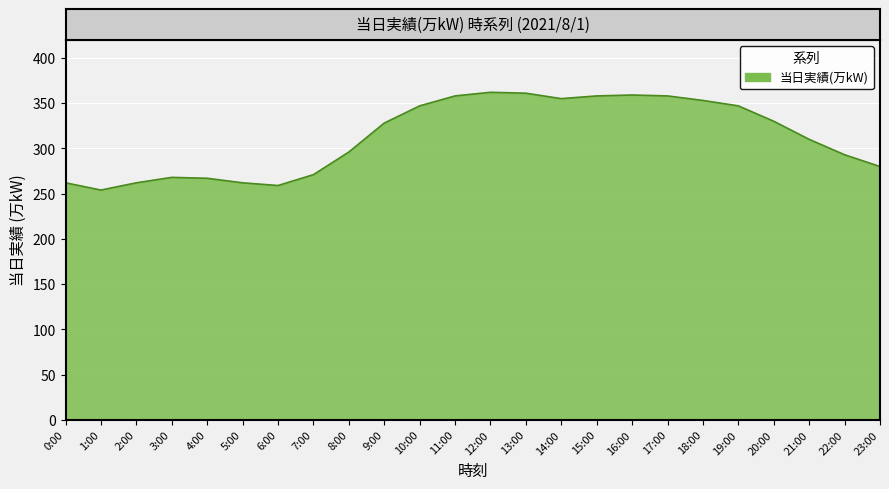

The value at 2:00 is 262. True or false?

True